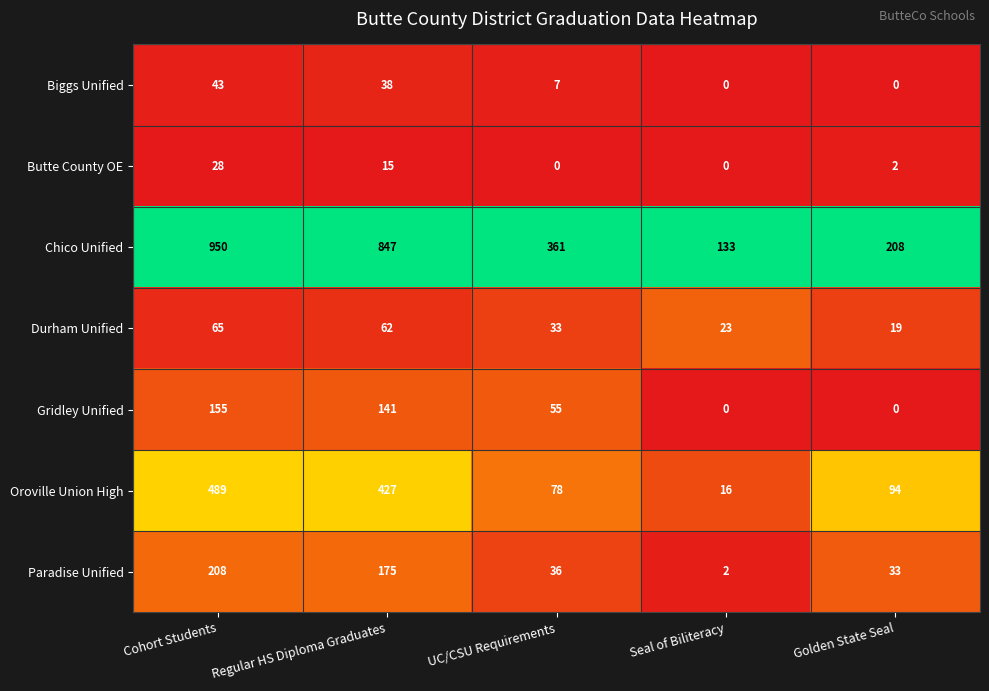

The value of Oroville Union High at Cohort Students is 719. True or false?

False